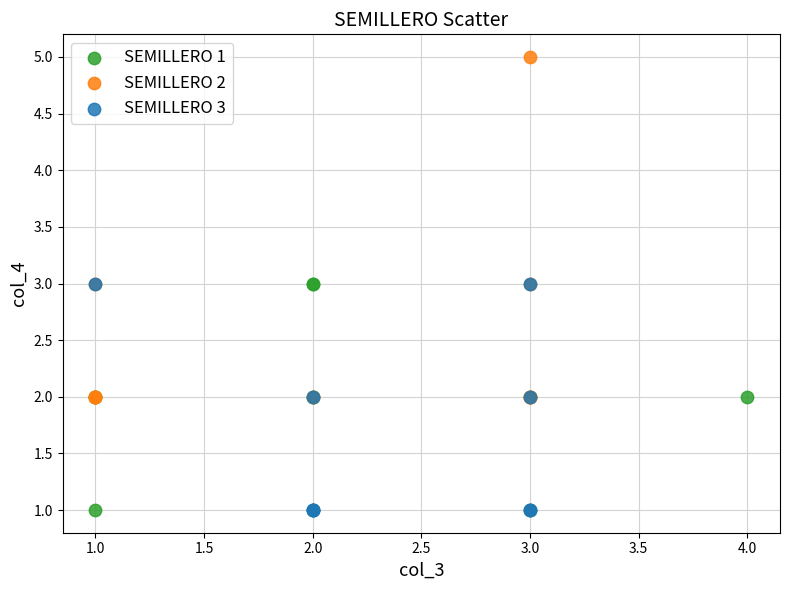

Which series has the largest Y range (max minus min)?

SEMILLERO 2